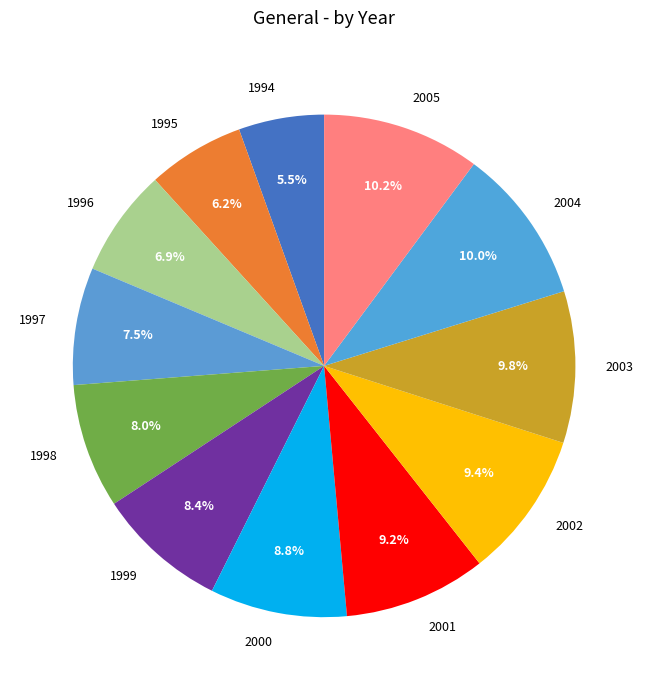

What is the smallest slice in the pie chart?

1994